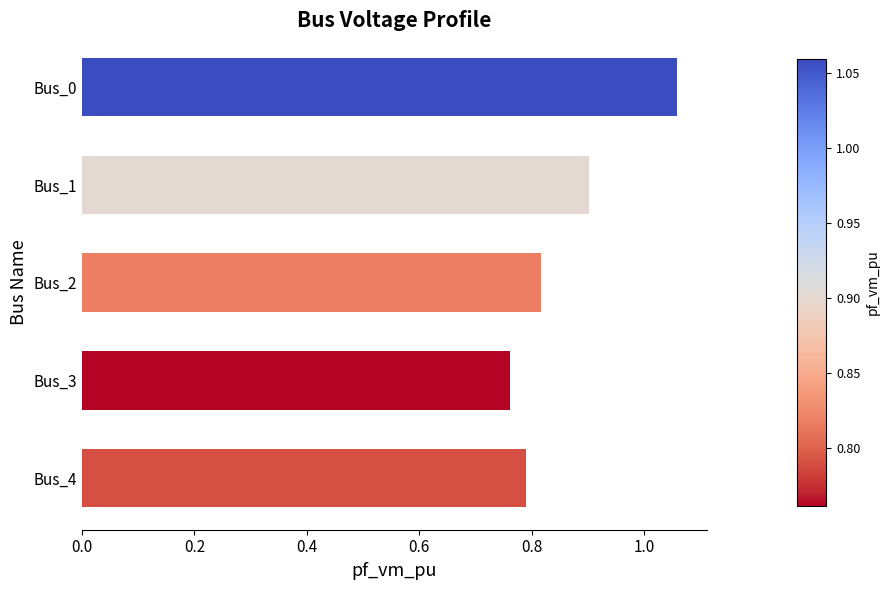

What is the change in value from Bus_2 to Bus_0?

+0.2